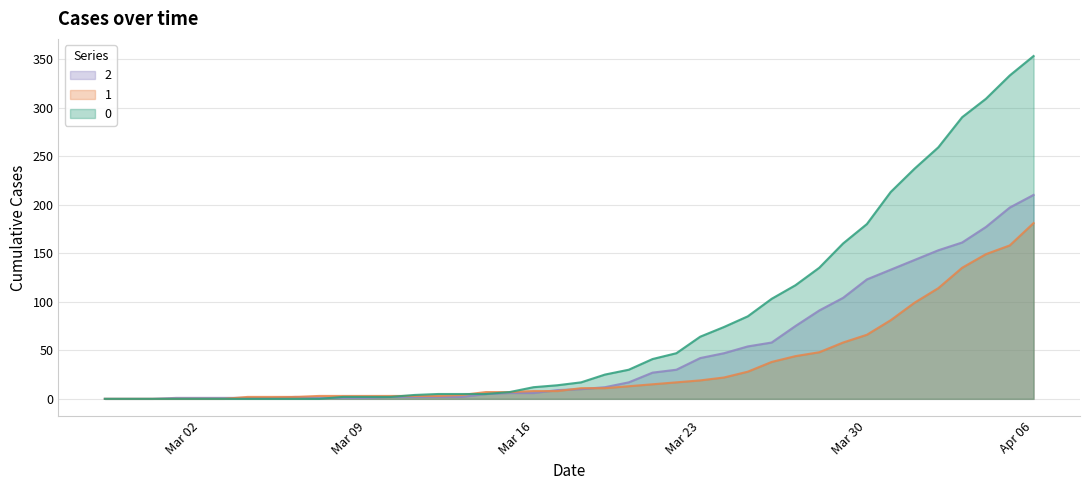

The value of 0 at 2020-04-04 is 103. True or false?

False